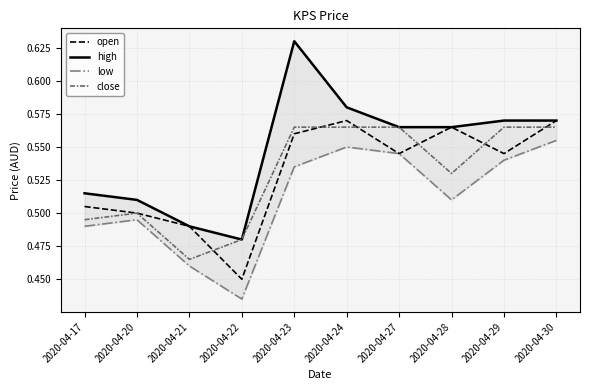

Reading left to right, extract all data points from this chart.

open: 0.5	0.5	0.5	0.5	0.6	0.6	0.5	0.6	0.5	0.6
high: 0.5	0.5	0.5	0.5	0.6	0.6	0.6	0.6	0.6	0.6
low: 0.5	0.5	0.5	0.4	0.5	0.6	0.5	0.5	0.5	0.6
close: 0.5	0.5	0.5	0.5	0.6	0.6	0.6	0.5	0.6	0.6